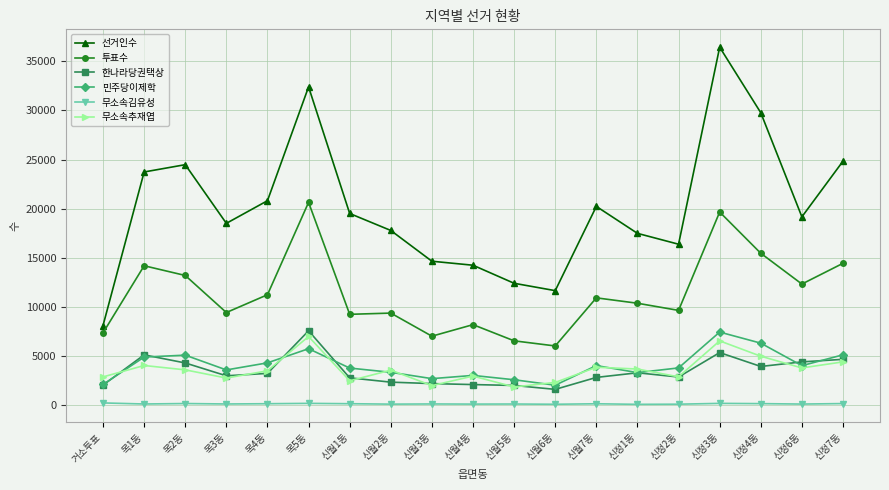

True or false: 민주당이제학 and 투표수 intersect in this chart.

False